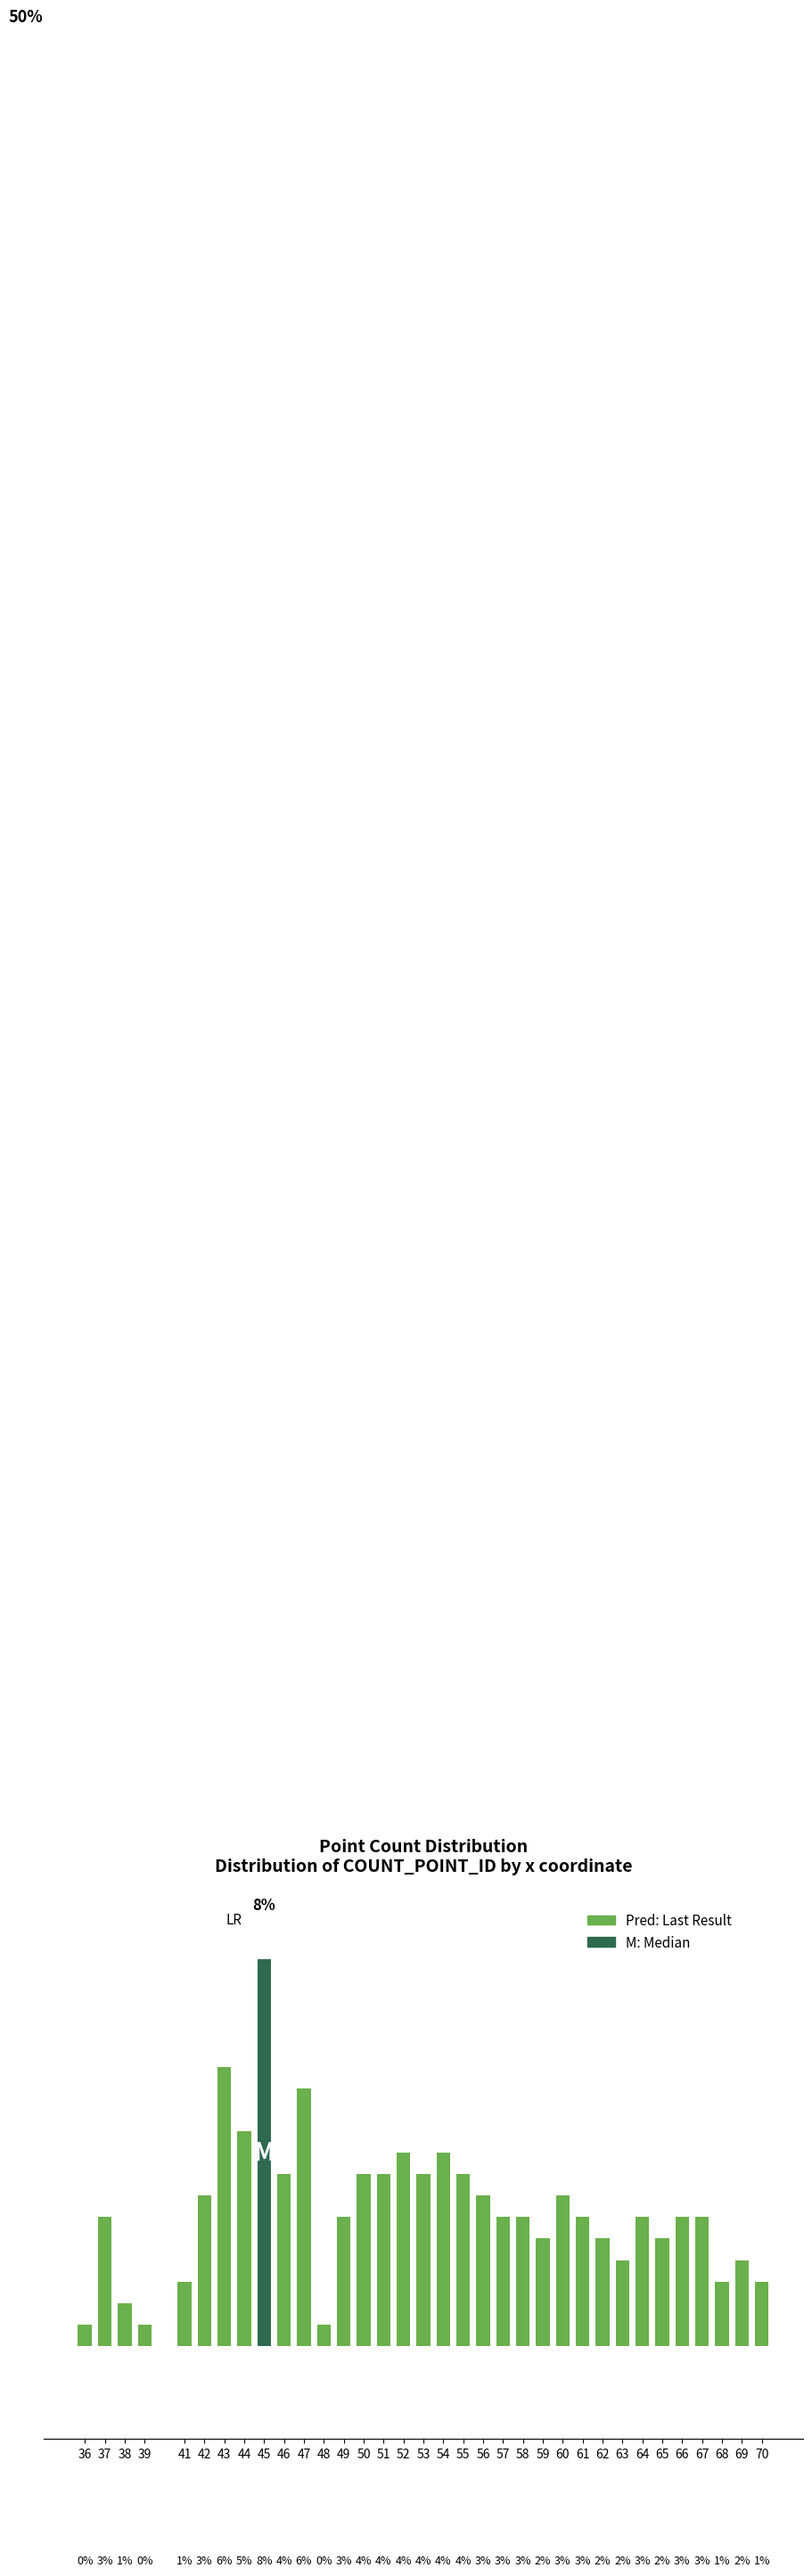

Are the bars horizontal?

No